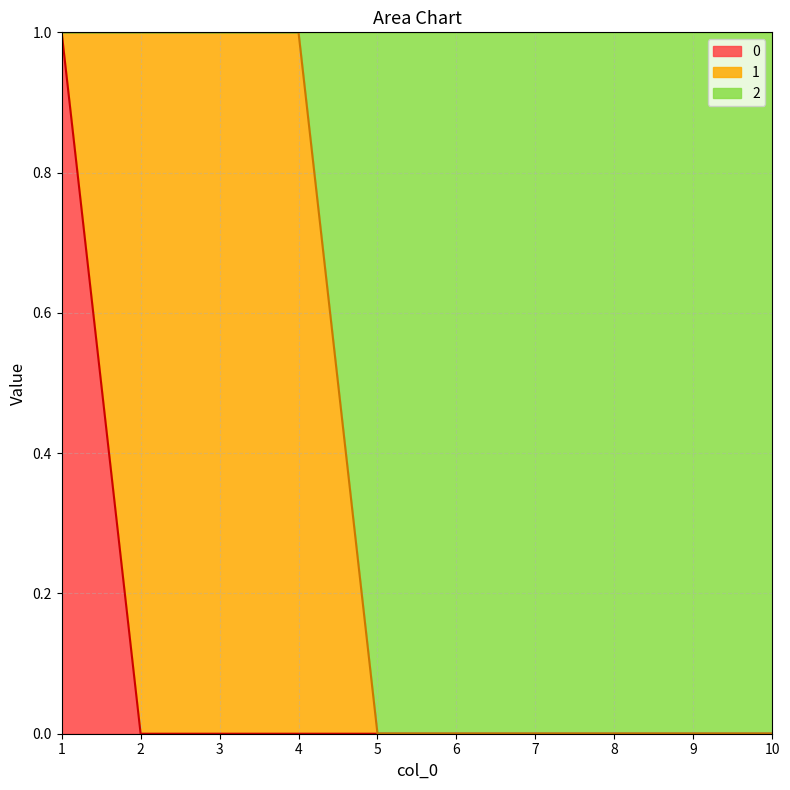

Does the chart have visible grid lines?

Yes